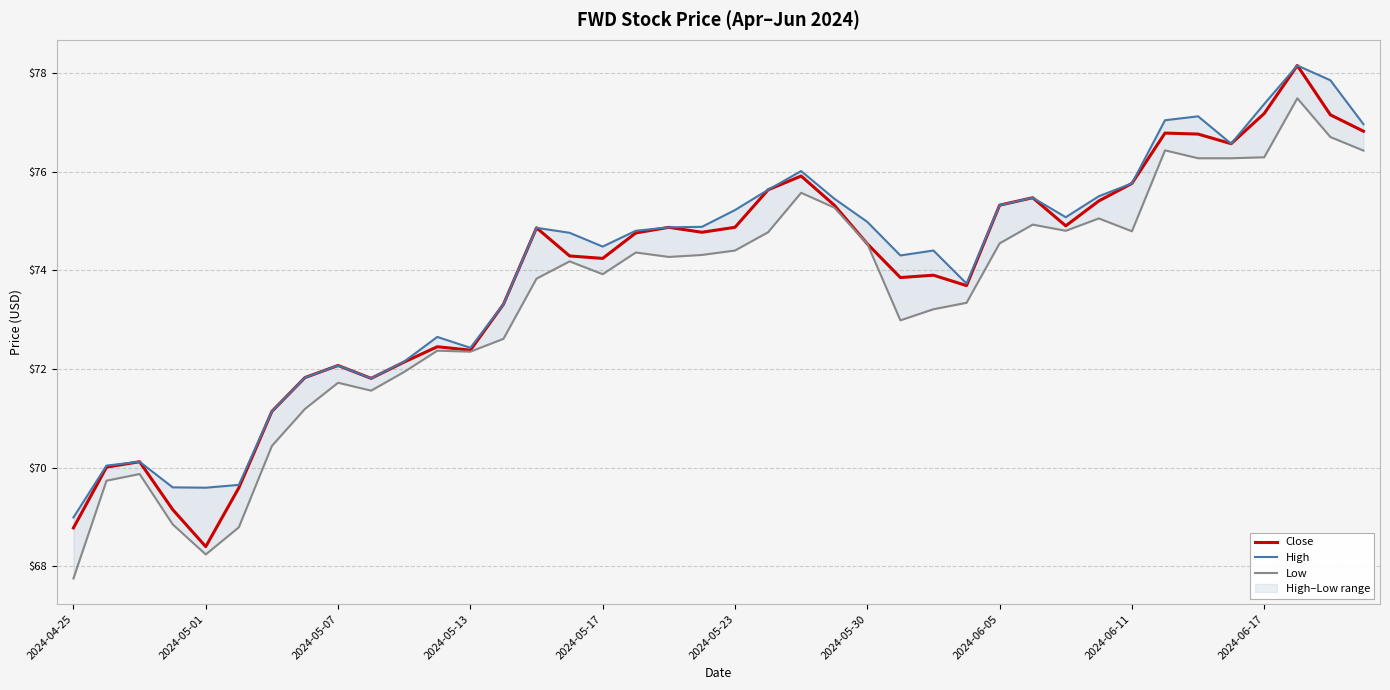

Count the number of data series in this chart.

3